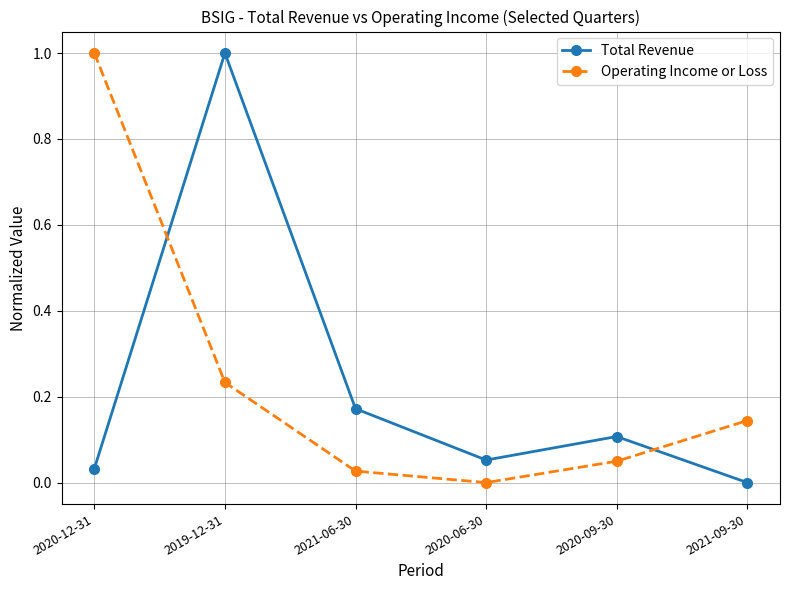

What is the difference between the maximum and second lowest values in the Operating Income or Loss series?

1.0